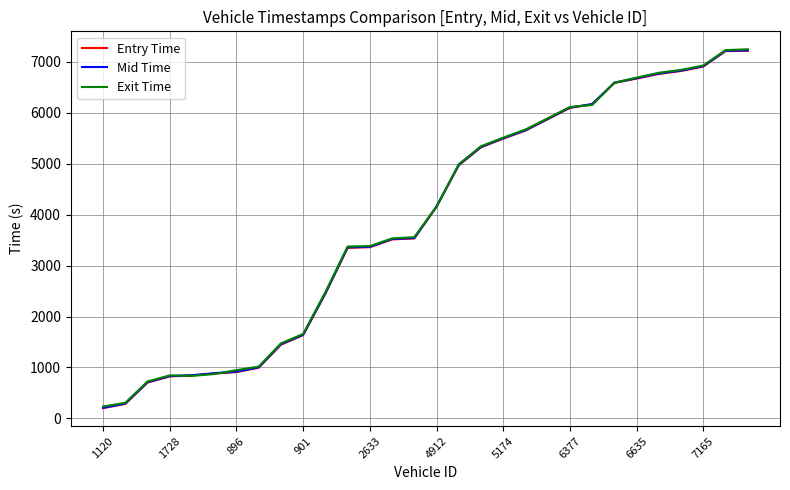

What is the highest value of the Exit Time series?

7249.8